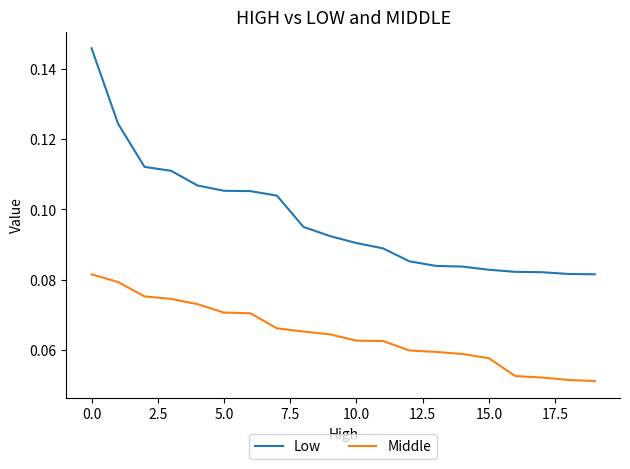

True or false: Middle and Low intersect in this chart.

False